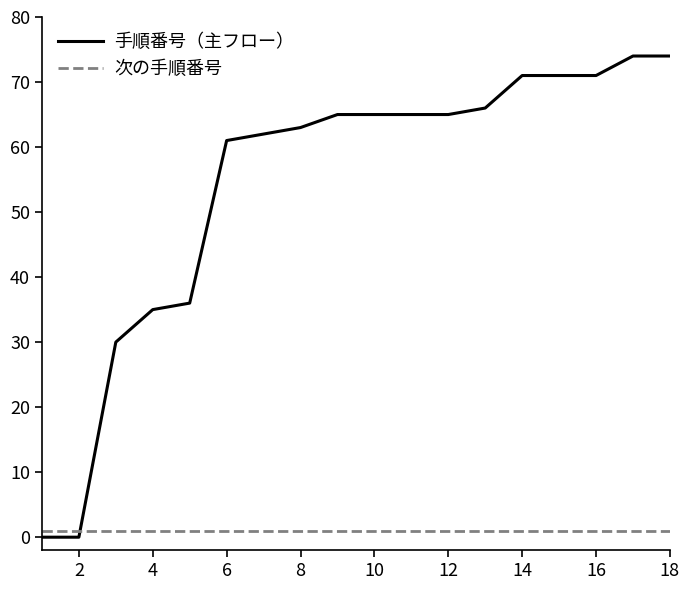

True or false: 手順番号（主フロー） and 次の手順番号 intersect in this chart.

True